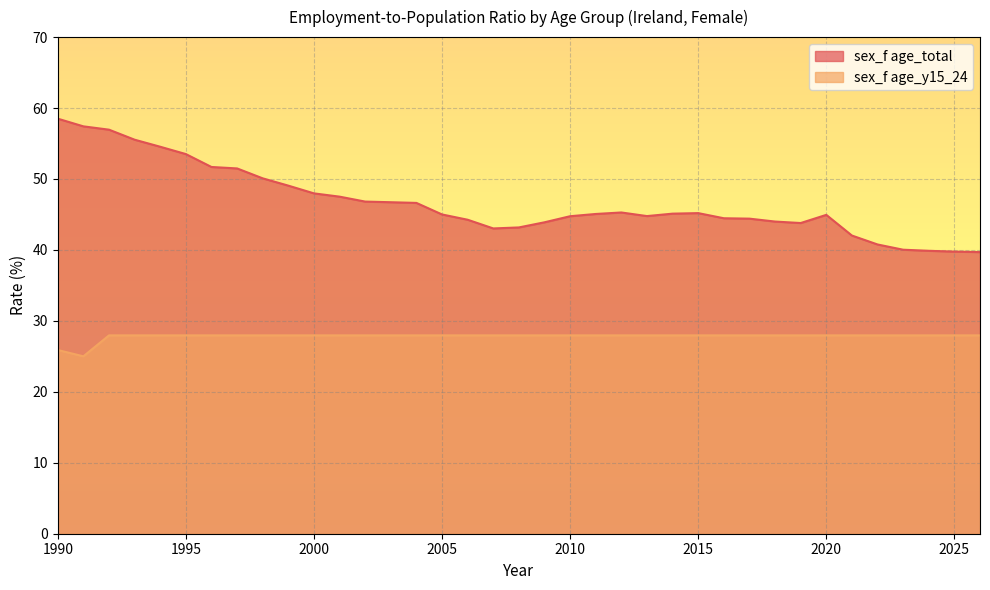

What is the sum of all sex_f age_y15_24 values?

1029.4